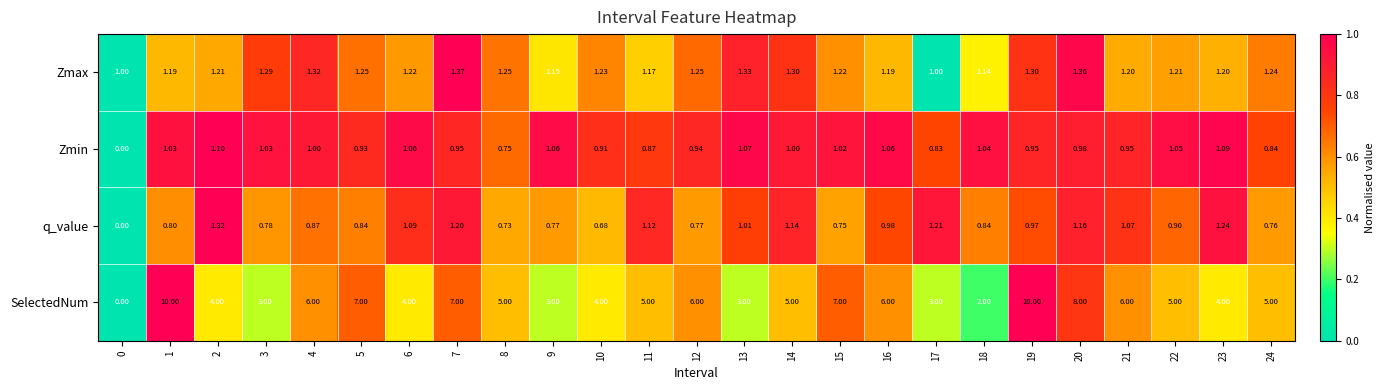

Which series changed the most between 5 and 16?

SelectedNum